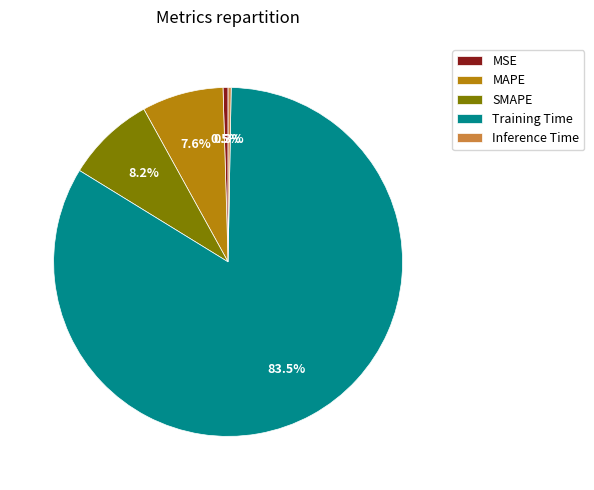

To the nearest percent, what is the combined percentage of SMAPE and MAPE?

16%